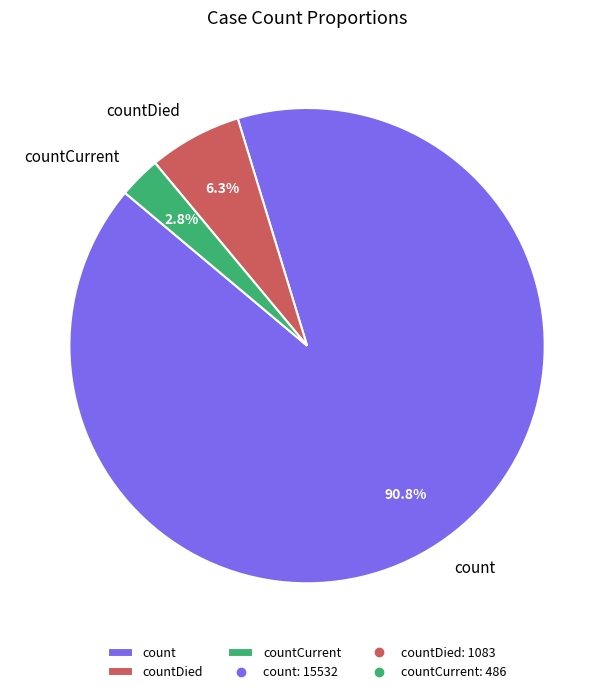

What percentage is the count slice, to the nearest percent?

91%